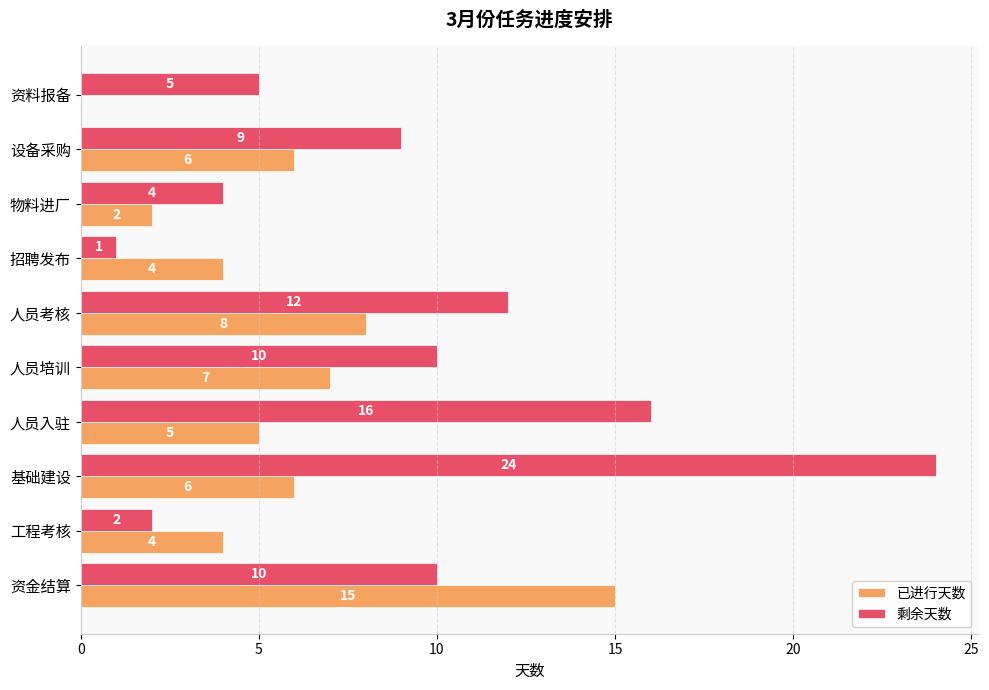

Which category has the highest value in the 已进行天数 series?

资金结算